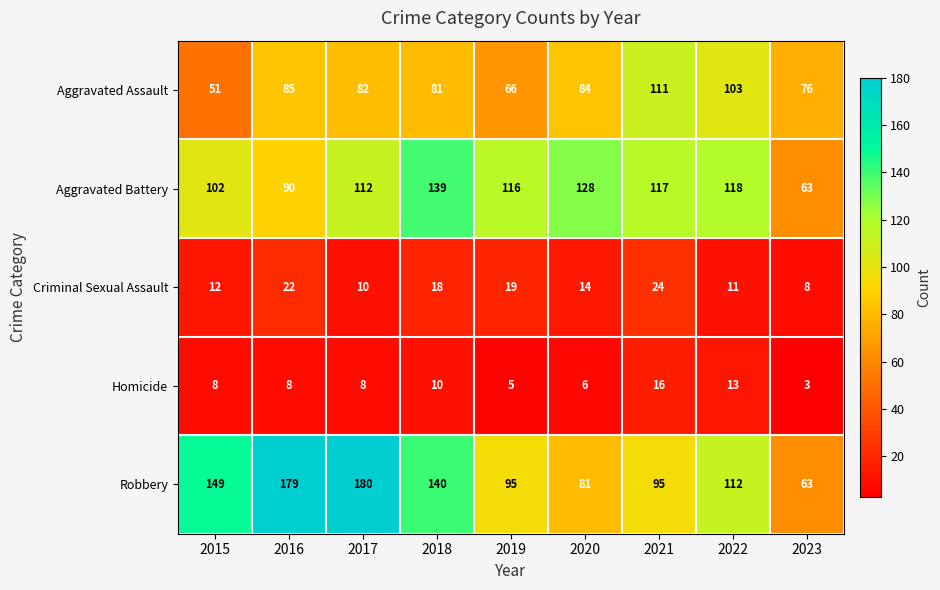

Which series has the widest spread of values?

Robbery